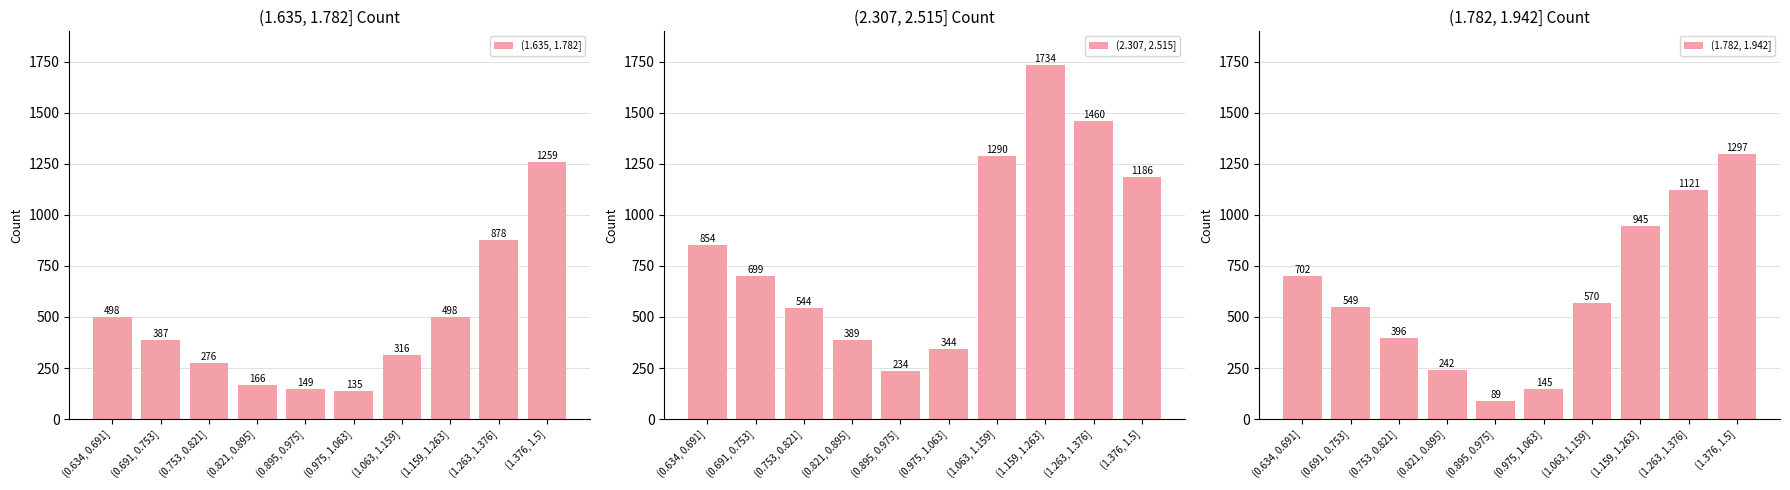

At which label does (1.635, 1.782] first exceed 387?

(0.634, 0.691]